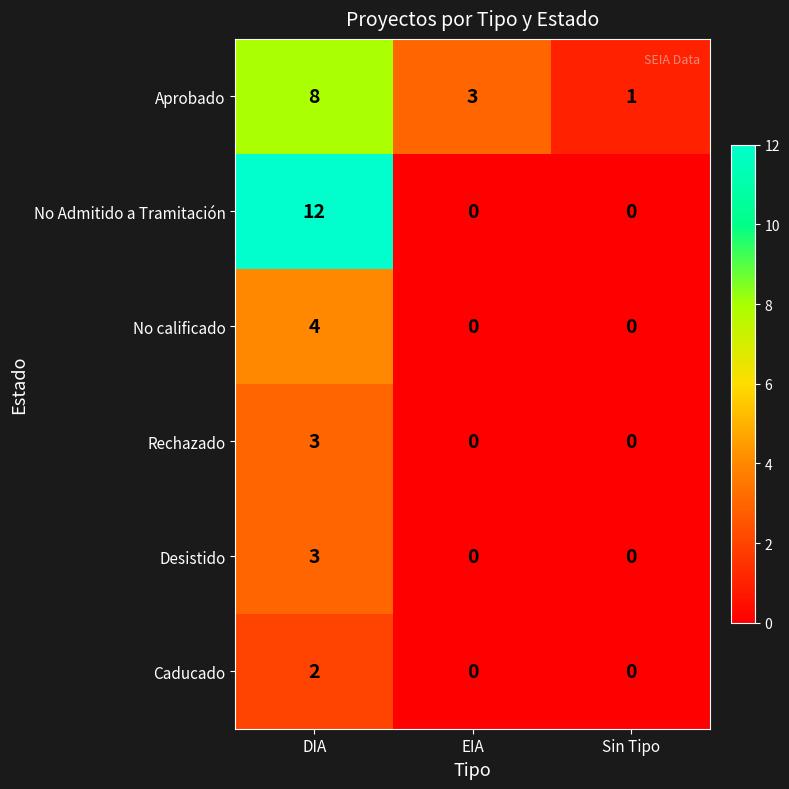

At which category does the chart reach its peak across all series?

DIA